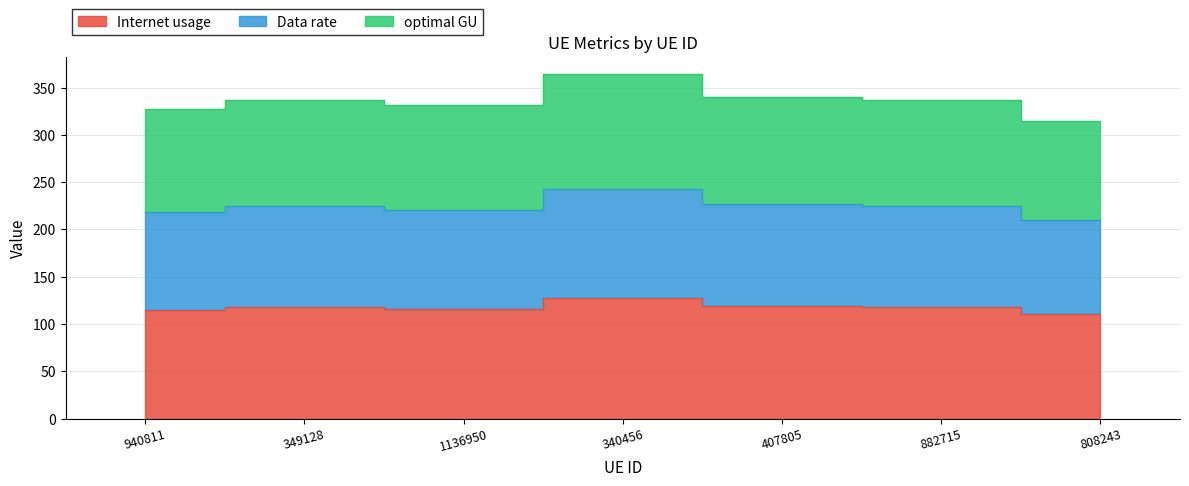

True or false: optimal GU and Data rate intersect in this chart.

False